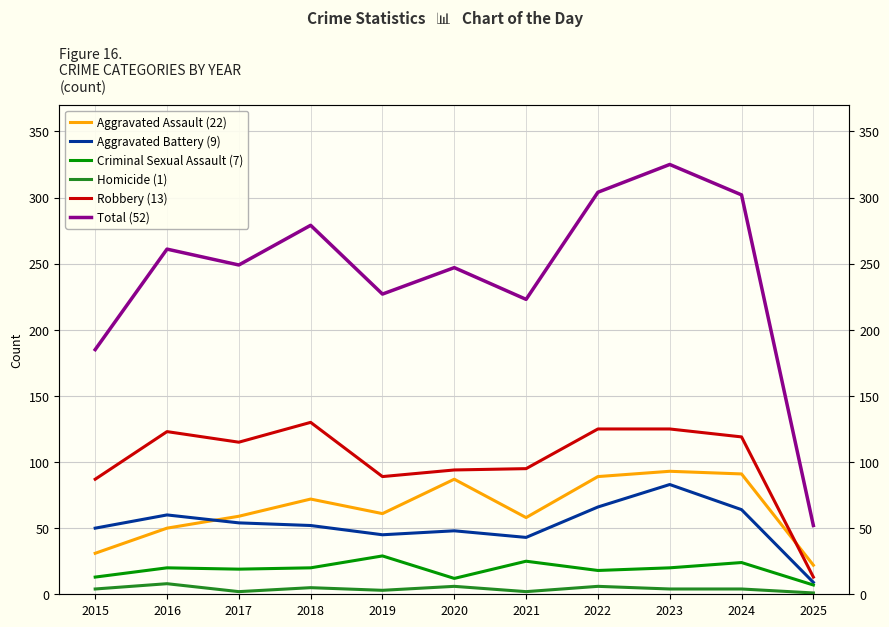

True or false: Total (52) and Aggravated Battery (9) cross at least once.

False